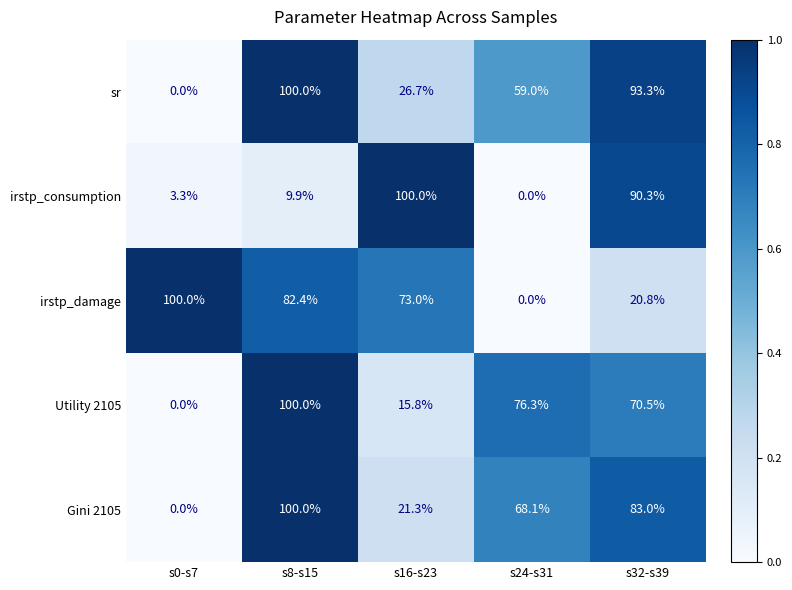

List the labels in order of Gini 2105 value, smallest first.

s0-s7, s16-s23, s24-s31, s32-s39, s8-s15